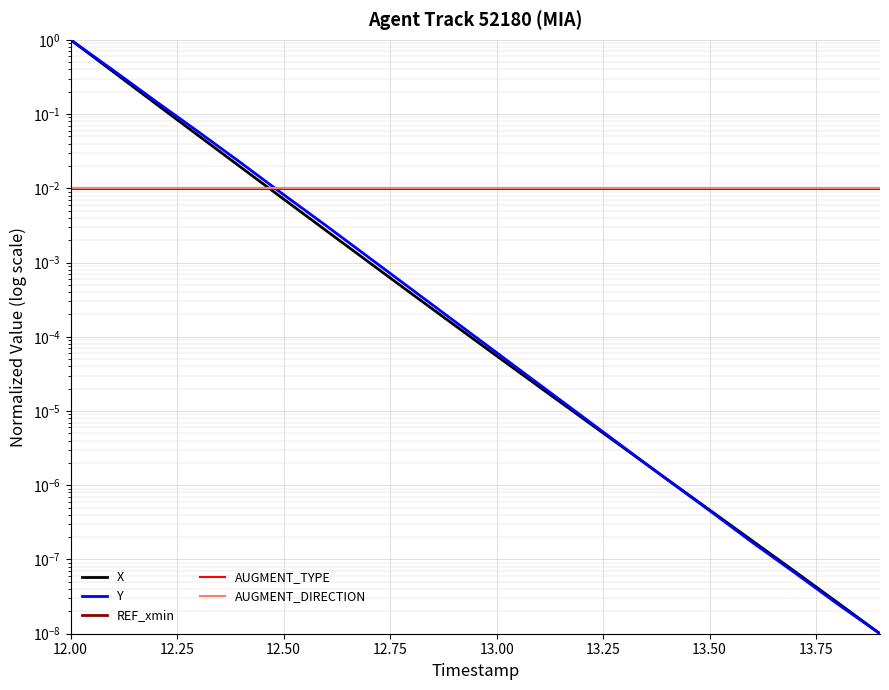

What is the maximum value shown in the chart?

1.0